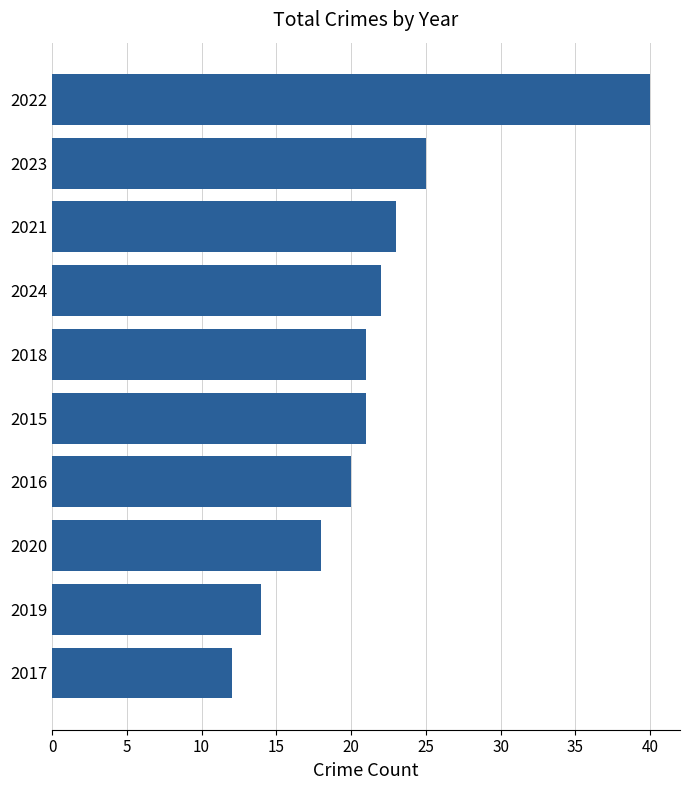

What is the change in value from 2015 to 2020?

-3